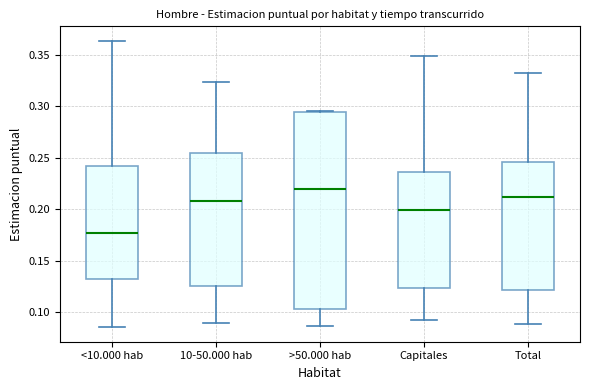

Reading left to right, read every box against the y-axis: the position of its median line, the range the box covers, and the ends of its whiskers. The values are not printed on the chart, so give them approximately, as read against the axis.

<10.000 hab: median 0.175, box 0.135 to 0.240, whiskers 0.085 to 0.365
10-50.000 hab: median 0.210, box 0.125 to 0.255, whiskers 0.090 to 0.325
>50.000 hab: median 0.220, box 0.105 to 0.295, whiskers 0.085 to 0.295
Capitales: median 0.200, box 0.125 to 0.235, whiskers 0.095 to 0.350
Total: median 0.210, box 0.120 to 0.245, whiskers 0.090 to 0.330